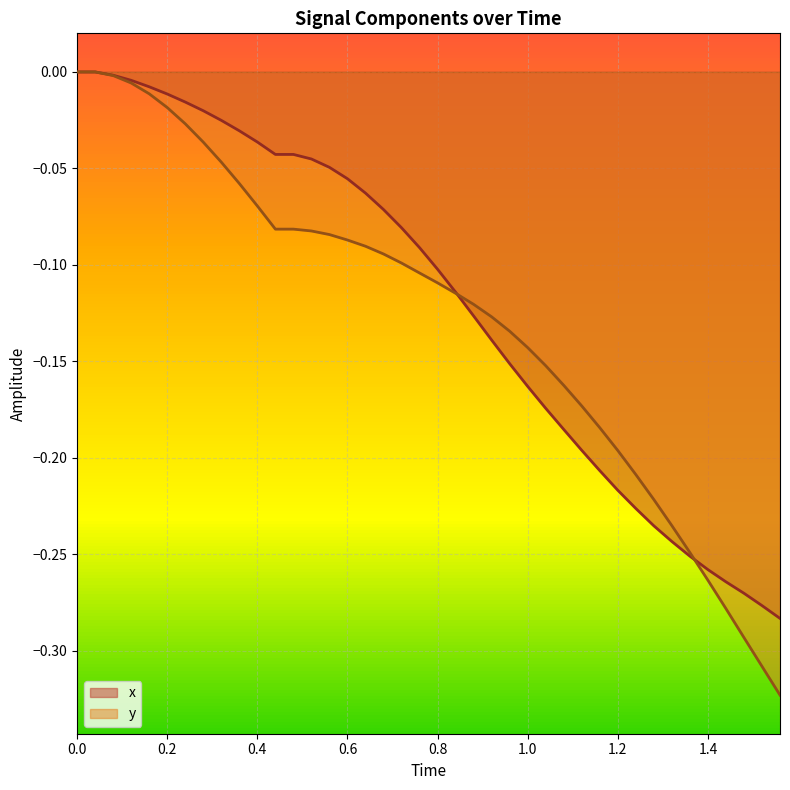

After their last crossing, which series has the higher values: y or x?

x